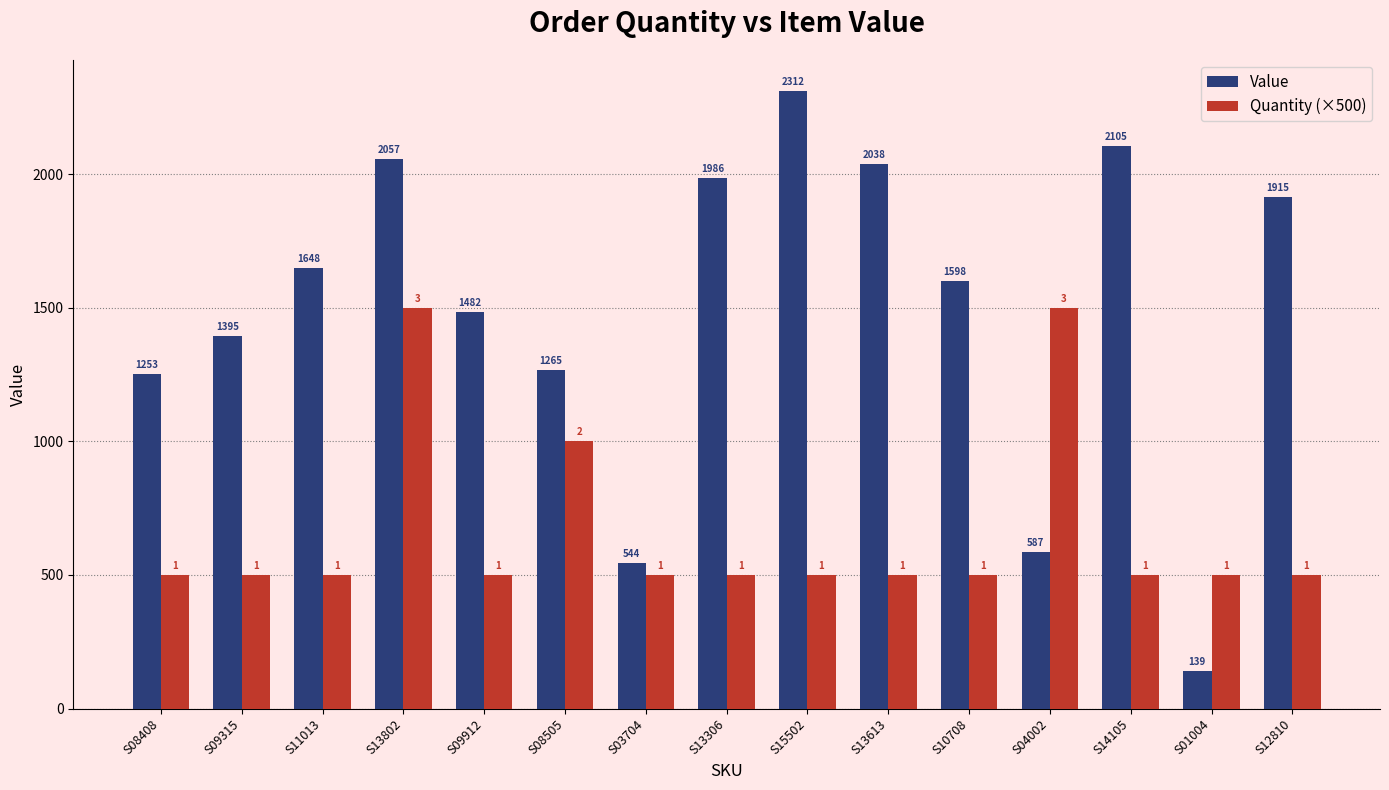

Which series has the widest spread of values?

Value